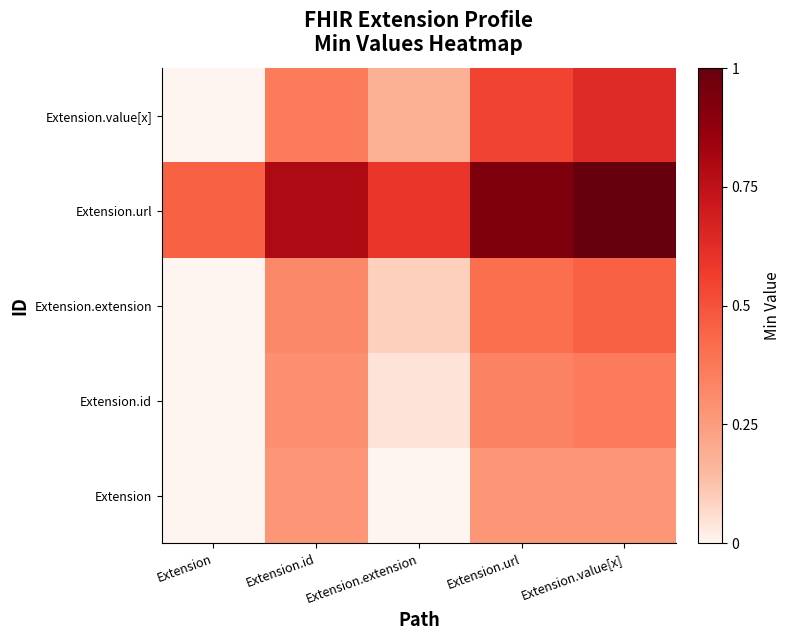

At which category does the chart reach its minimum across all series?

Extension